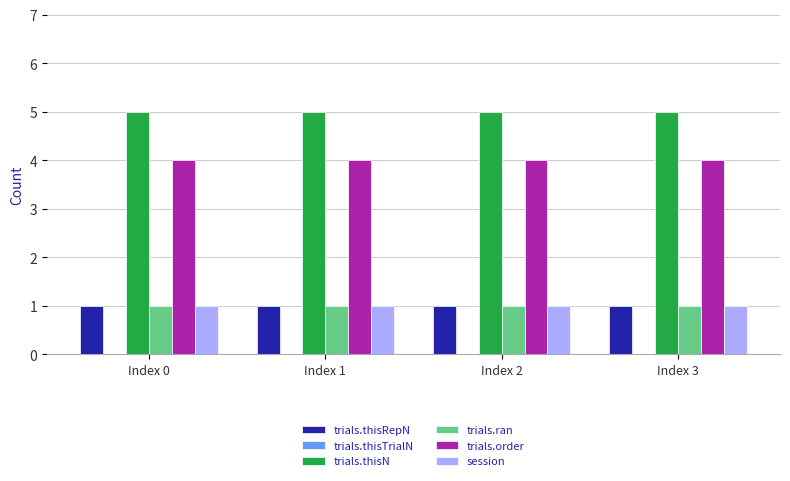

Does the chart contain stacked bars?

No